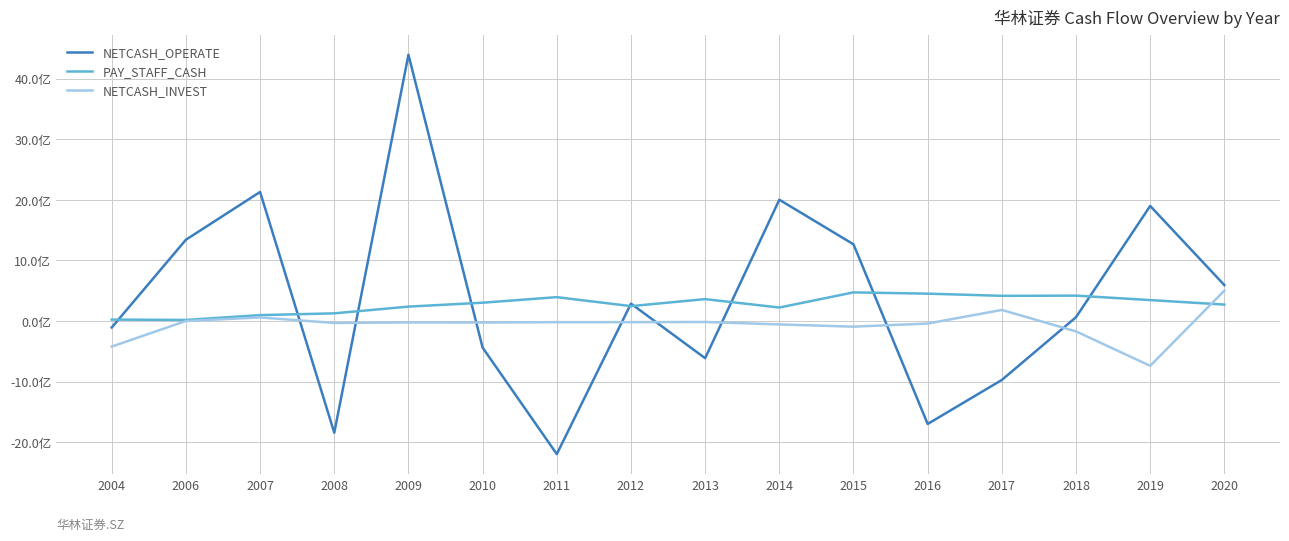

What are all the series names shown in the legend?

NETCASH_OPERATE, PAY_STAFF_CASH, NETCASH_INVEST